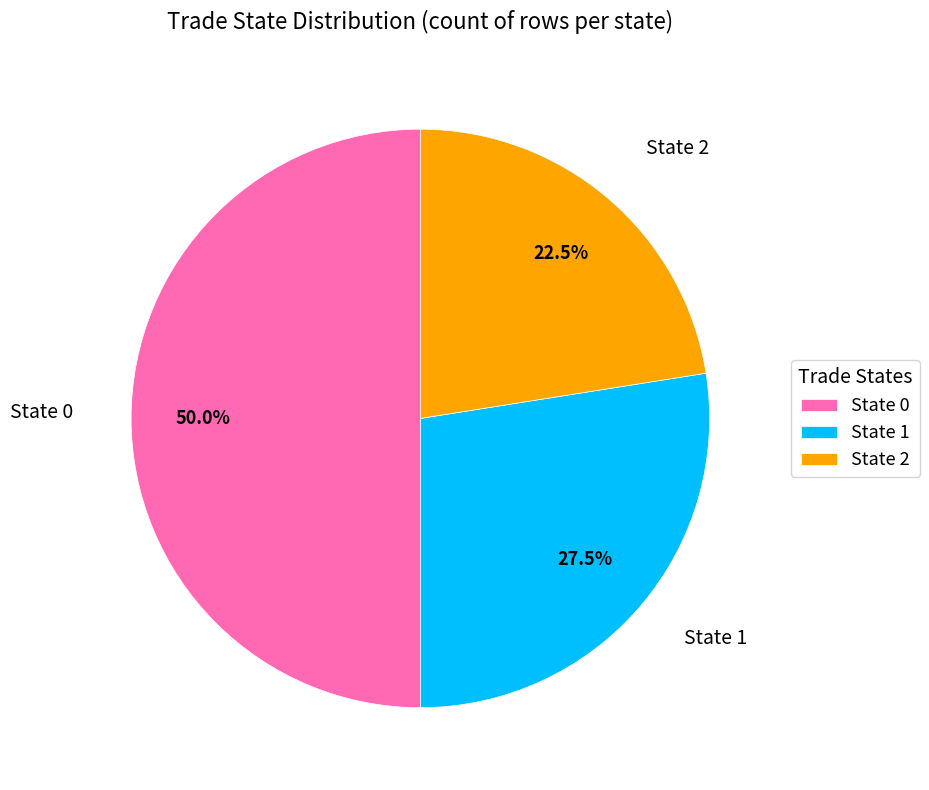

Does State 1 account for over 50% of the chart?

No